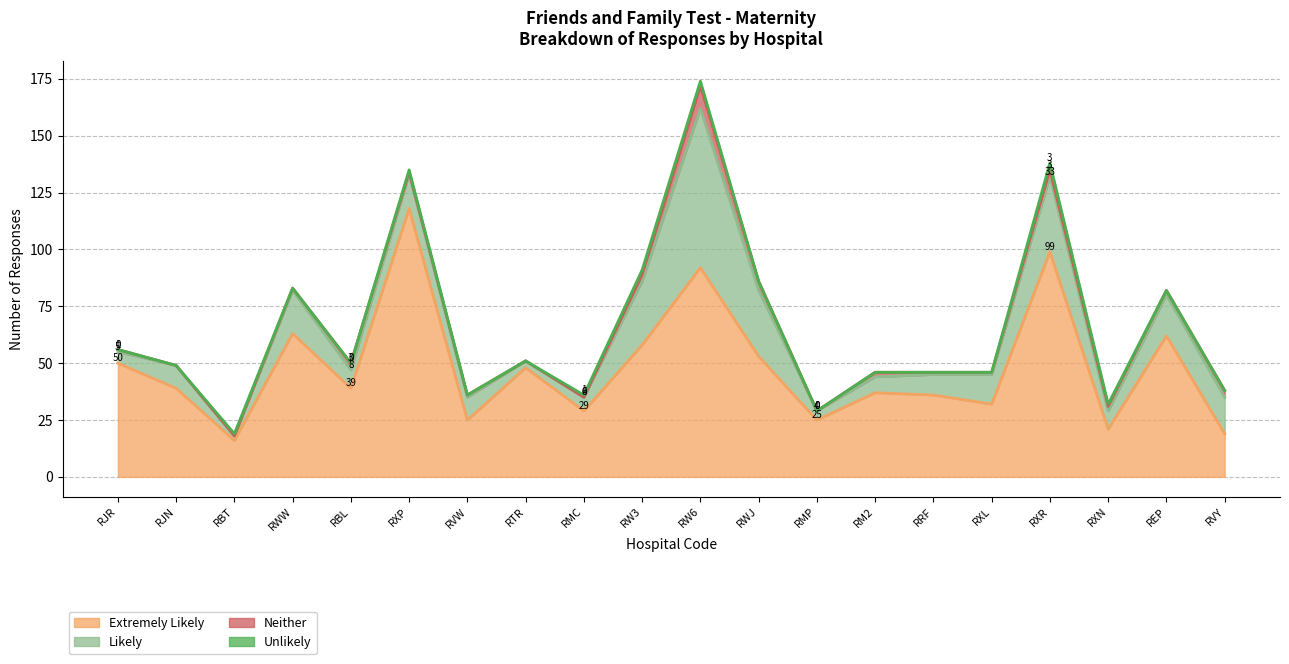

How many data points in Neither are less than 1?

5